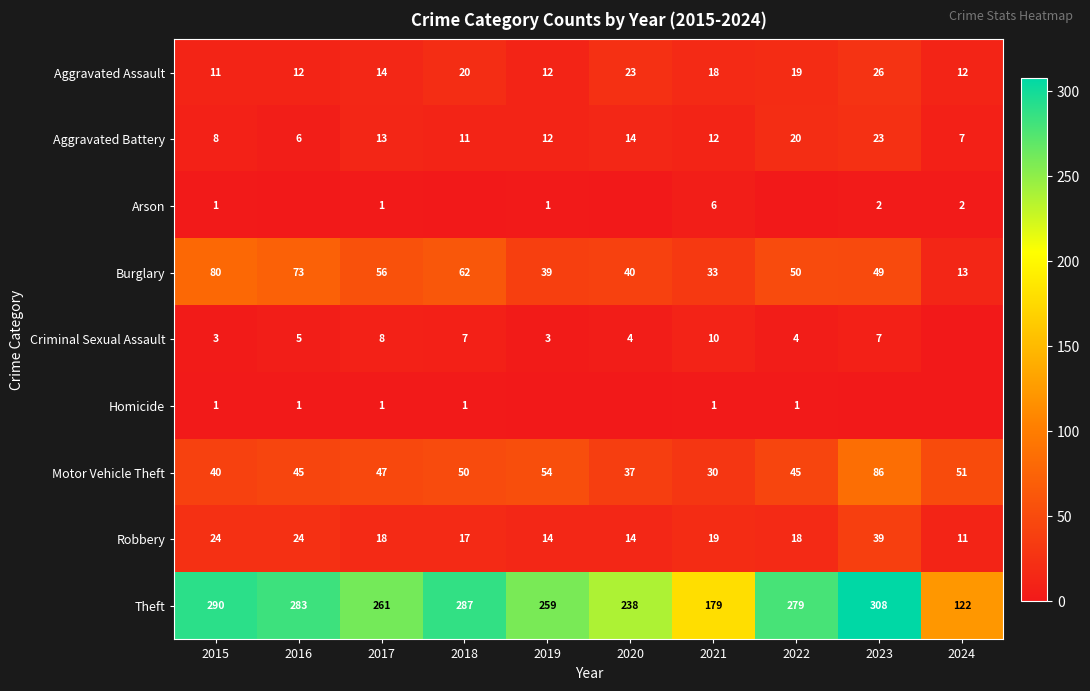

At which category is the sum across all series the highest?

2023